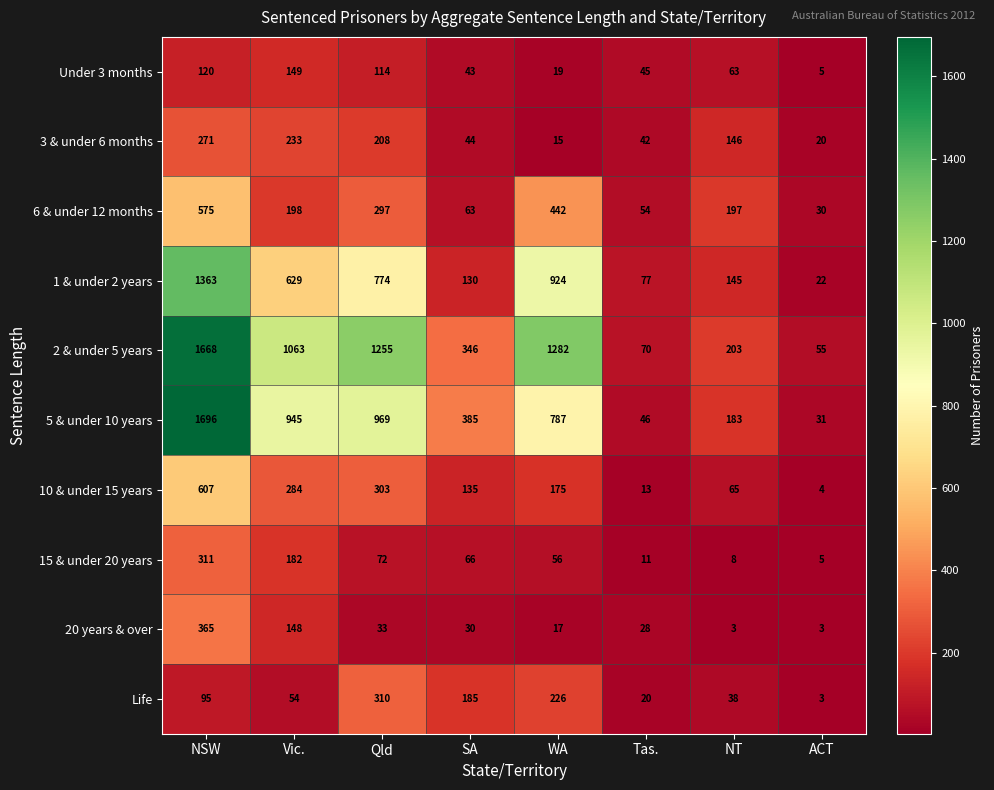

What is the difference between the second highest and minimum values in the 1 & under 2 years series?

902